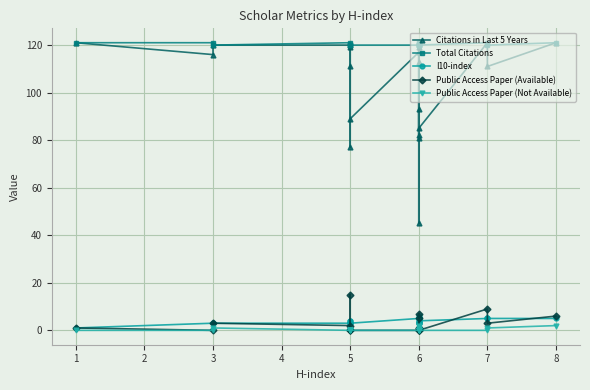

What is the lowest value of the I10-index series?

1